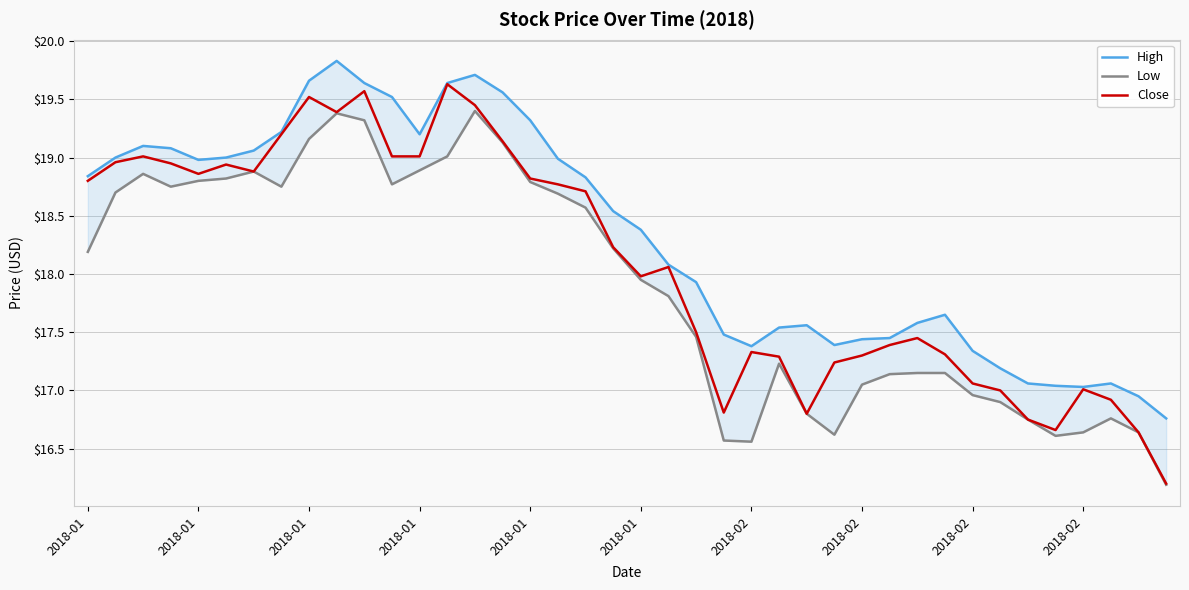

Which series has the largest range (max minus min)?

Close